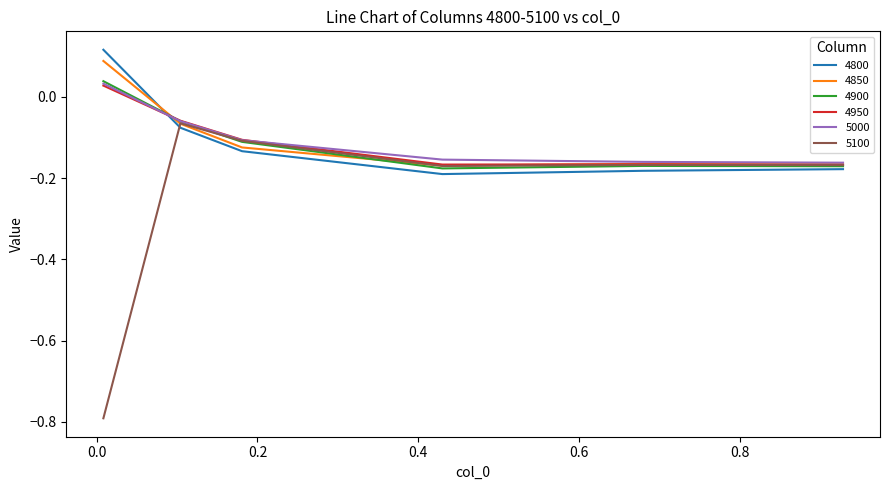

Which series has the largest range (max minus min)?

5100